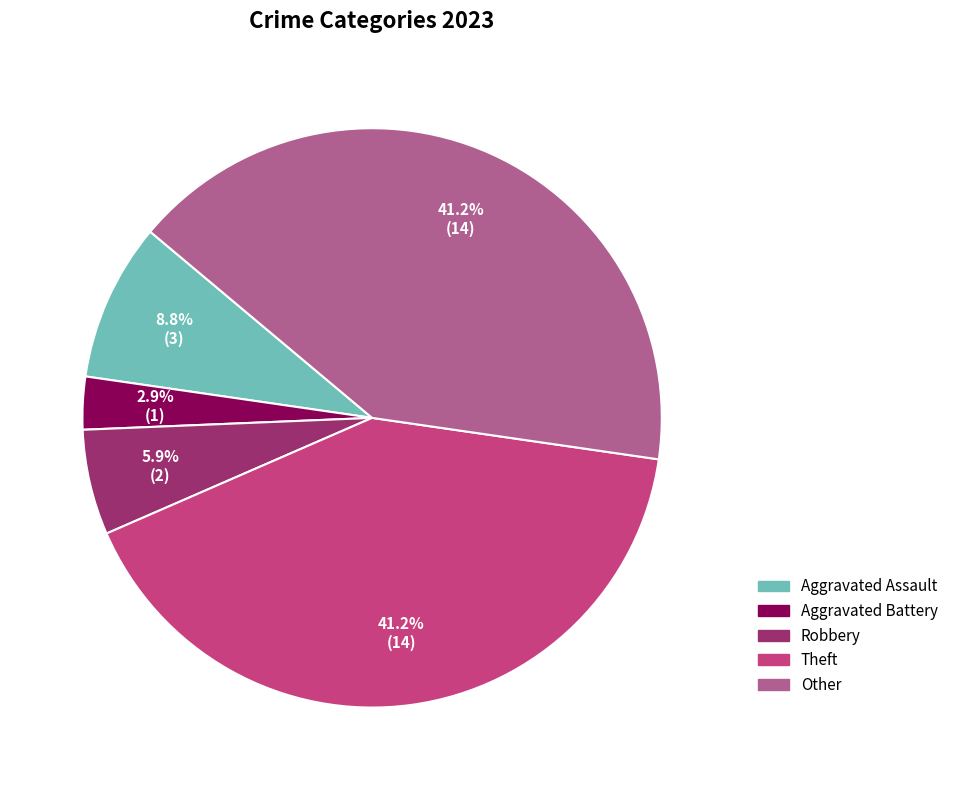

Count the number of slices in the pie.

5